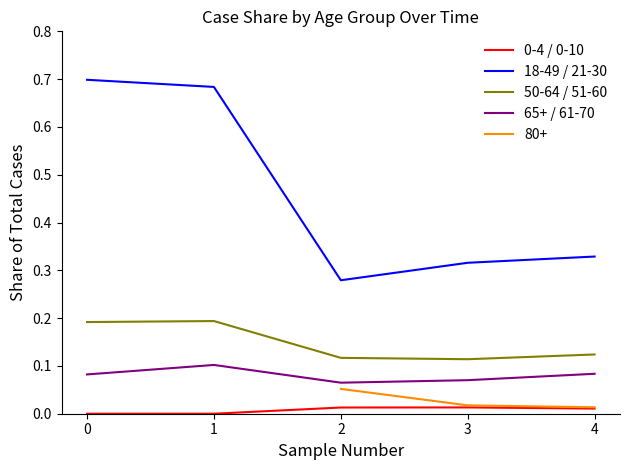

The 50-64 / 51-60 series shows 0.0 at 0. True or false?

False